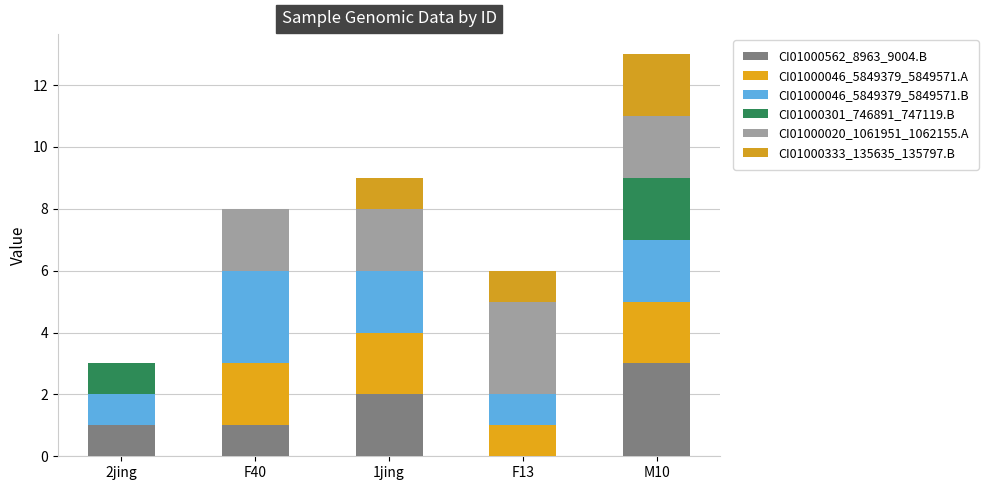

Count the number of data series in this chart.

6